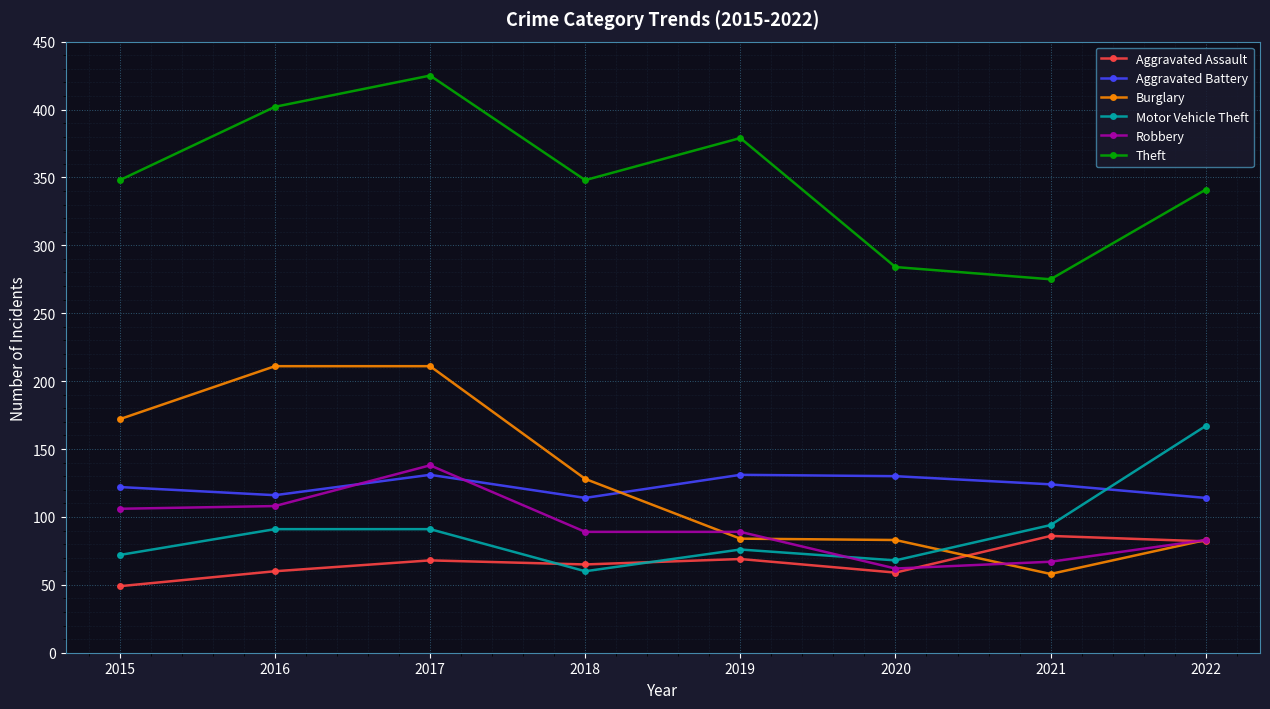

At which category is the sum across all series the highest?

2017